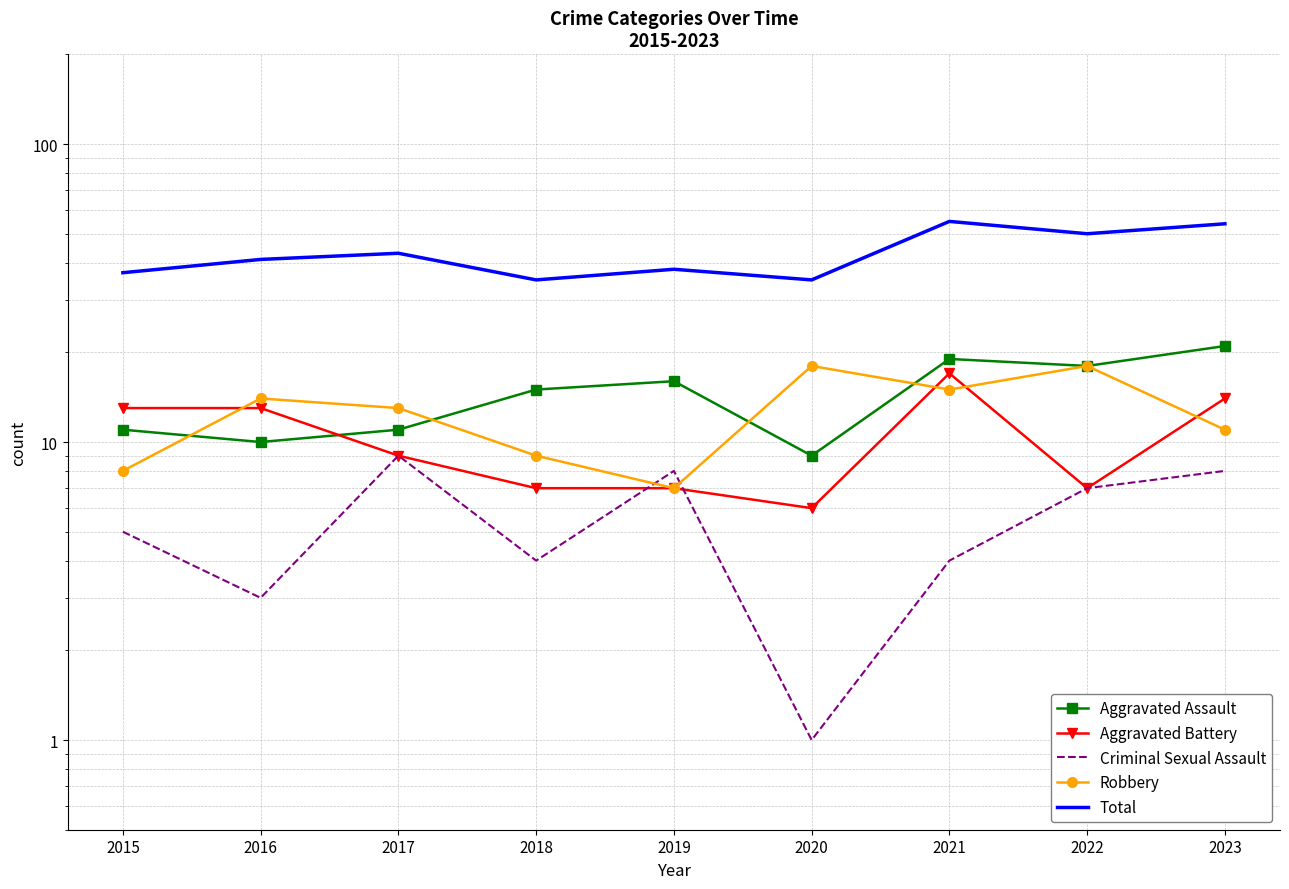

What is the maximum value for Aggravated Assault?

21